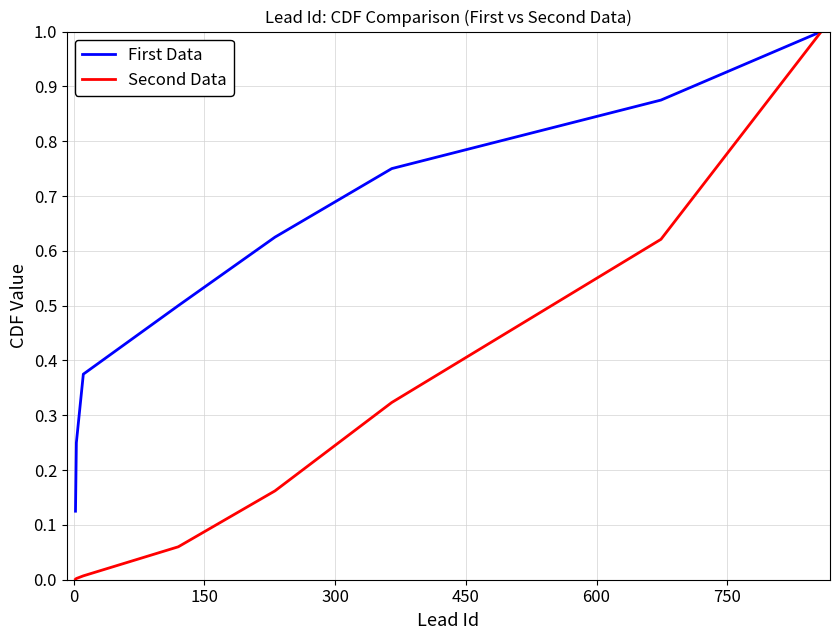

How many series are shown in this chart?

2